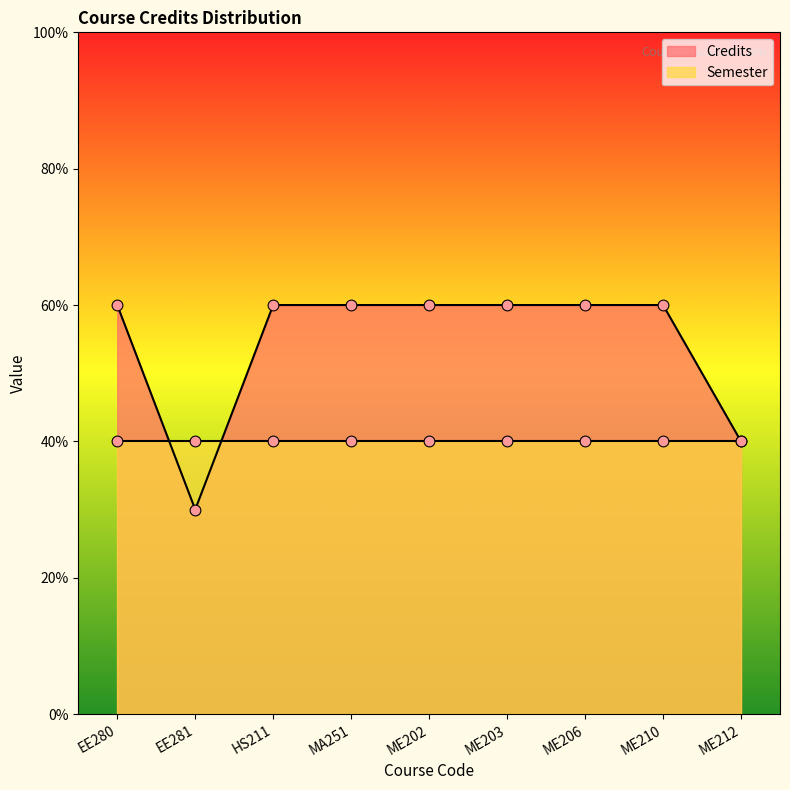

Which has a higher value, ME206 or HS211?

ME206